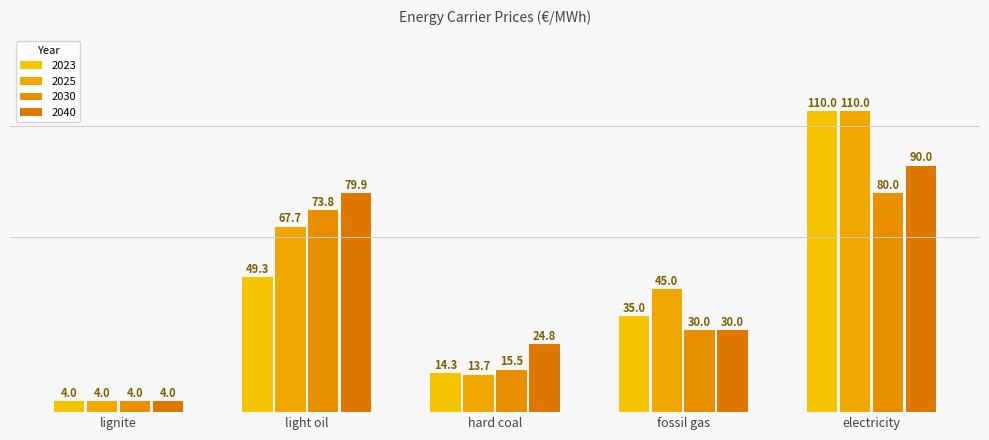

What is the label of the 3rd bar from the right?

hard coal